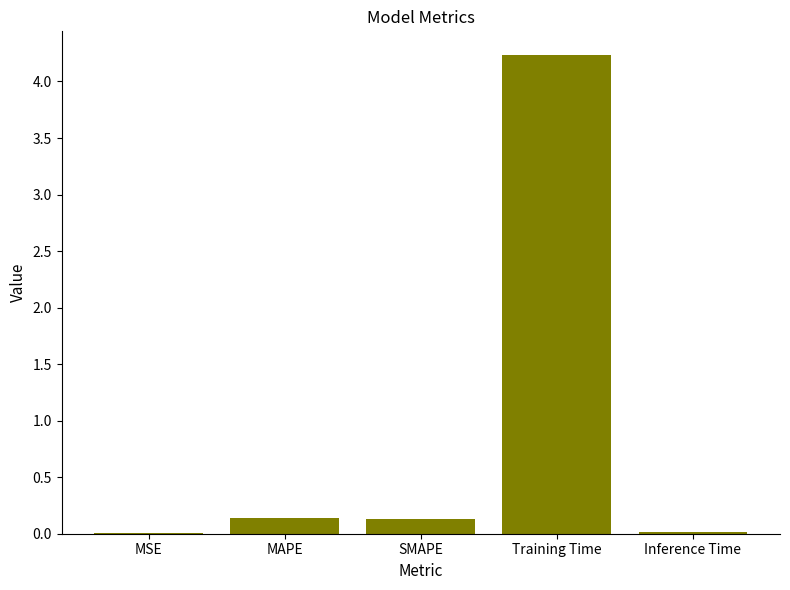

Between Inference Time and MAPE, which is larger?

MAPE